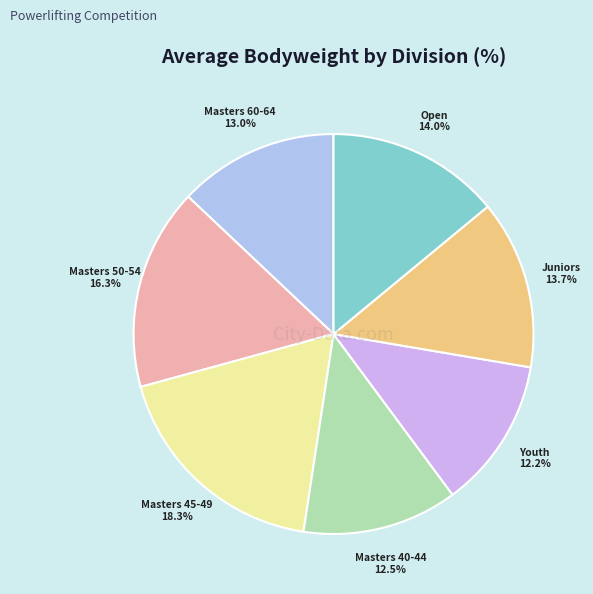

Count the number of slices in the pie.

7